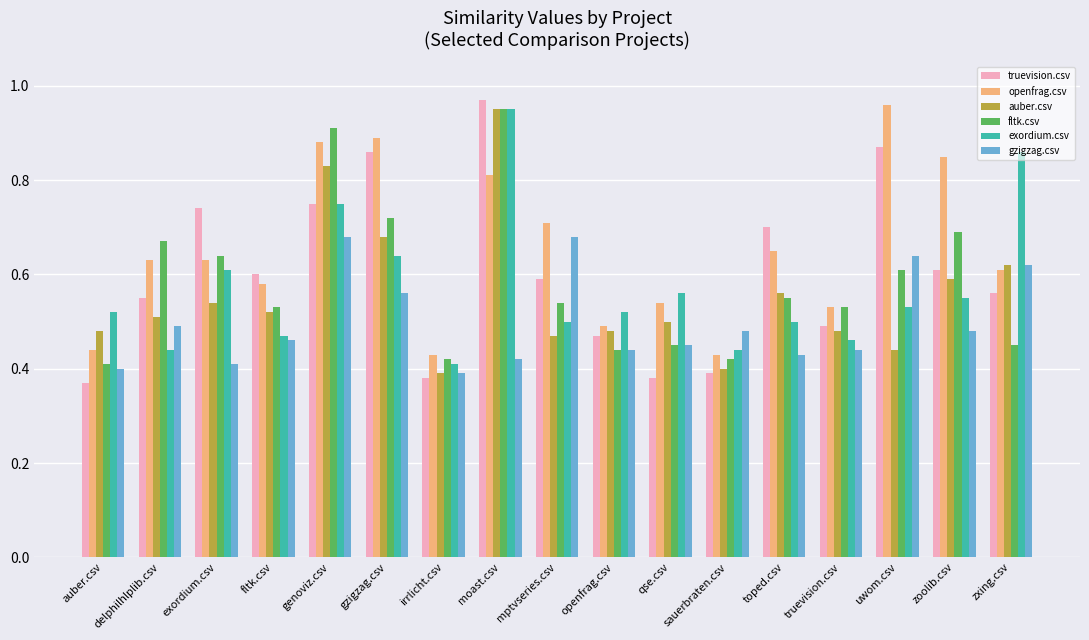

Is the value of truevision.csv at gzigzag.csv greater than the value of gzigzag.csv at uwom.csv?

Yes